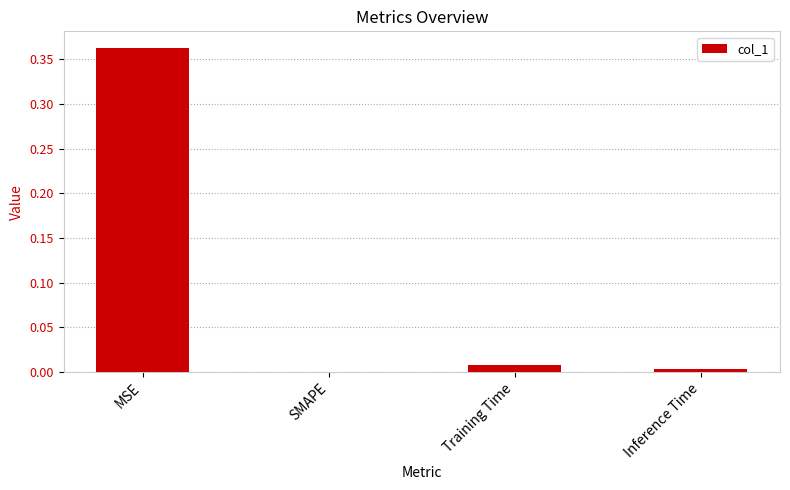

Which label corresponds to the largest value in the chart?

MSE